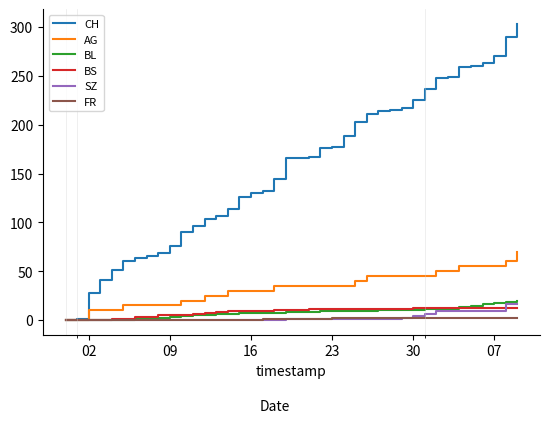

Which series has the largest range (max minus min)?

CH